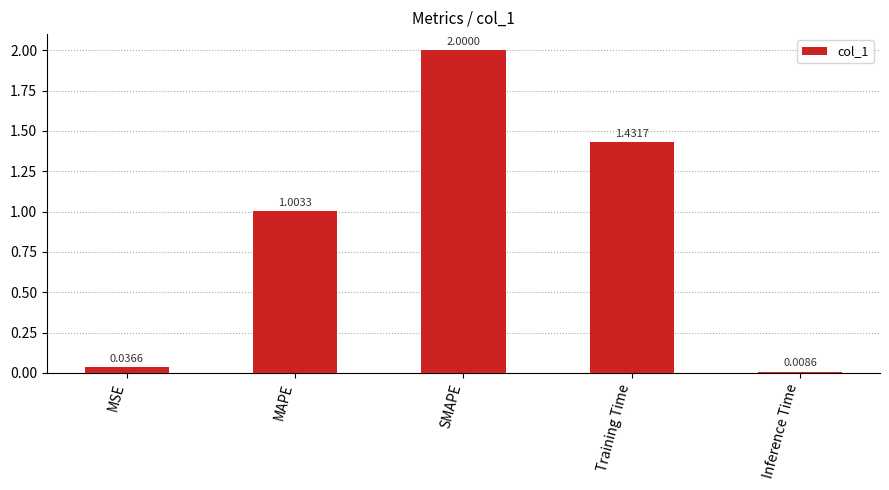

What position from the left is Training Time?

4